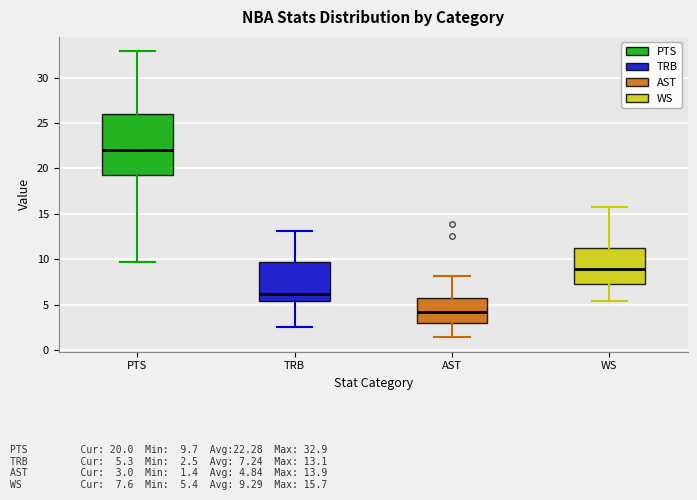

Where does the median line of the box for WS sit on the y-axis? The values are not printed on the chart, so give them approximately, as read against the axis.

9.0